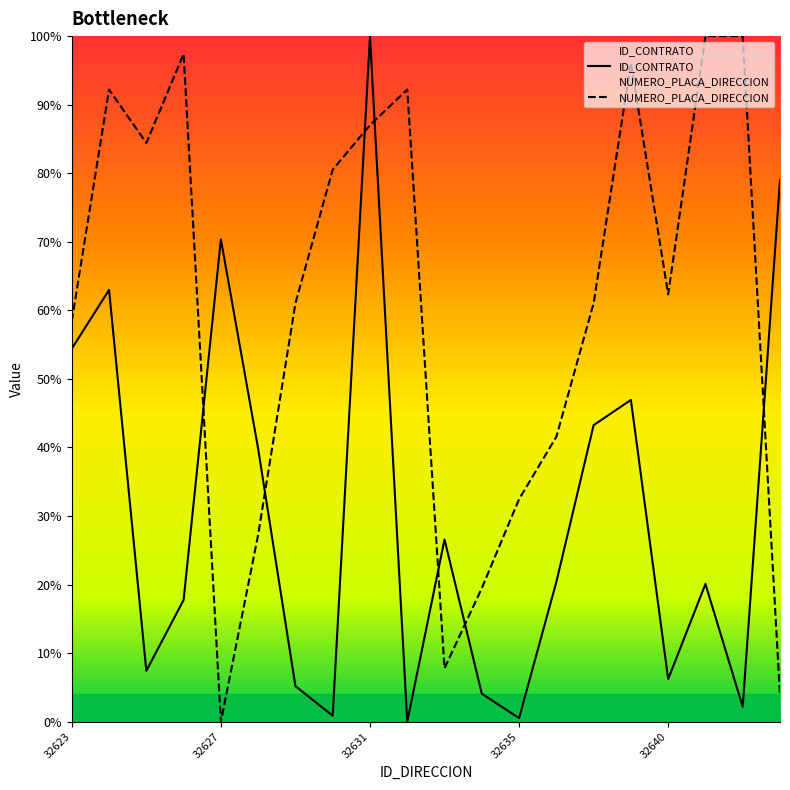

In NUMERO_PLACA_DIRECCION, how many points are higher than both neighbors (excluding endpoints)?

4